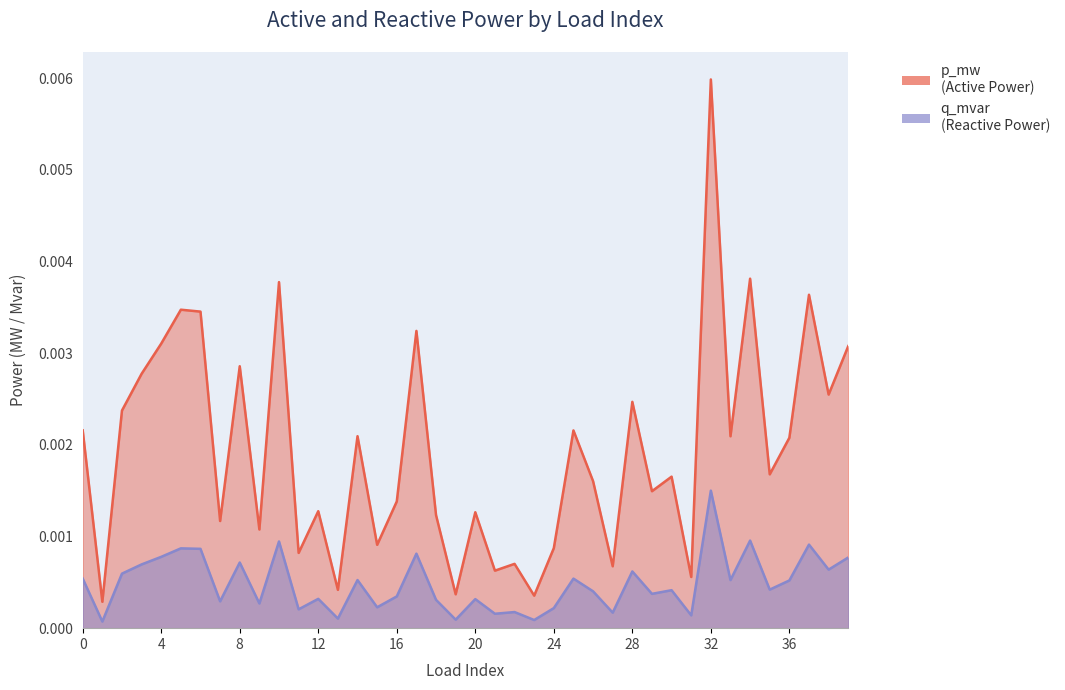

True or false: q_mvar has a value of 0.0 at 17.

False